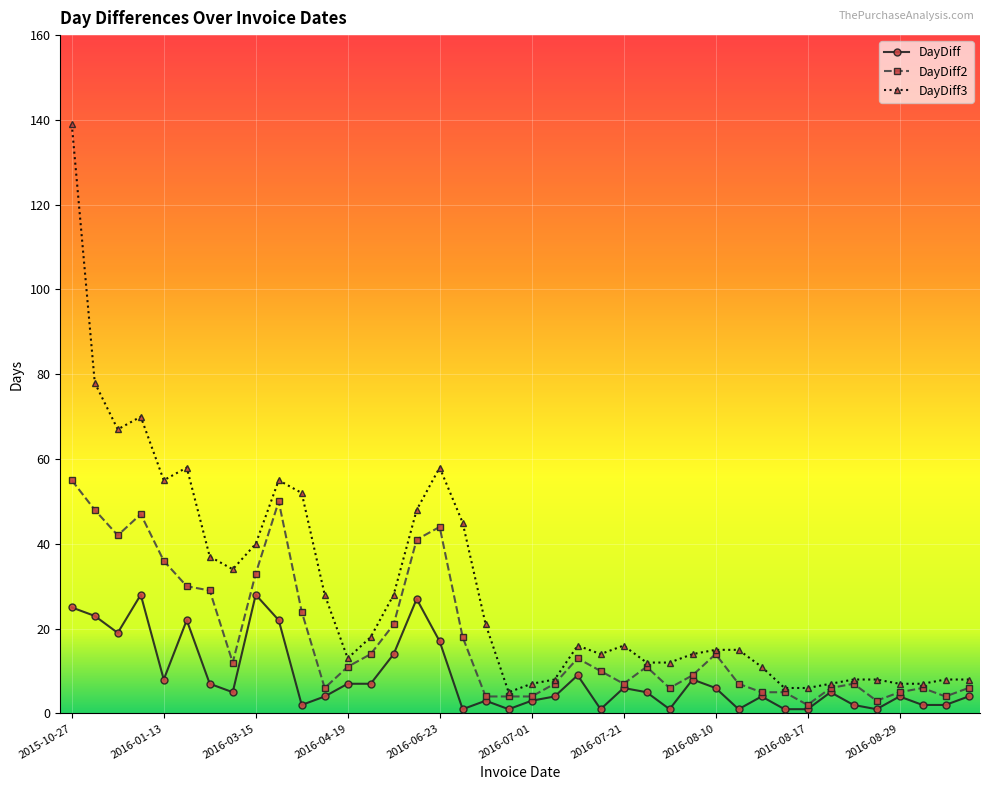

Reading left to right, transcribe all the data shown in this chart.

DayDiff: 25	23	19	28	8	22	7	5	28	22	2	4	7	7	14	27	17	1	3	1	3	4	9	1	6	5	1	8	6	1	4	1	1	5	2	1	4	2	2	4
DayDiff2: 55	48	42	47	36	30	29	12	33	50	24	6	11	14	21	41	44	18	4	4	4	7	13	10	7	11	6	9	14	7	5	5	2	6	7	3	5	6	4	6
DayDiff3: 139	78	67	70	55	58	37	34	40	55	52	28	13	18	28	48	58	45	21	5	7	8	16	14	16	12	12	14	15	15	11	6	6	7	8	8	7	7	8	8